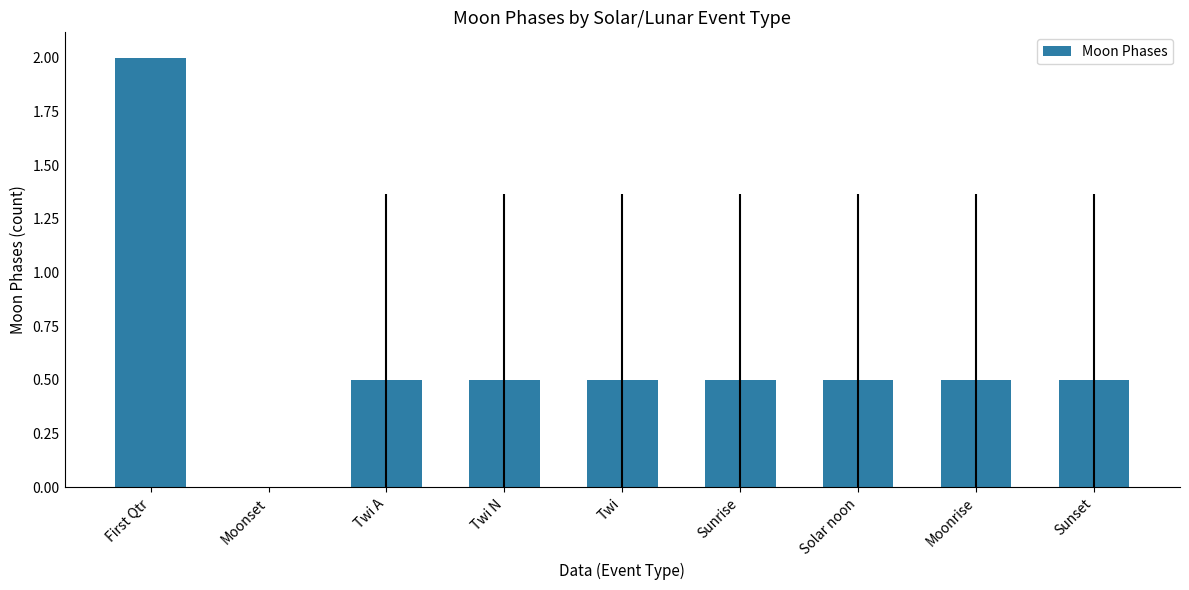

Which category has the highest value across all series?

First Qtr